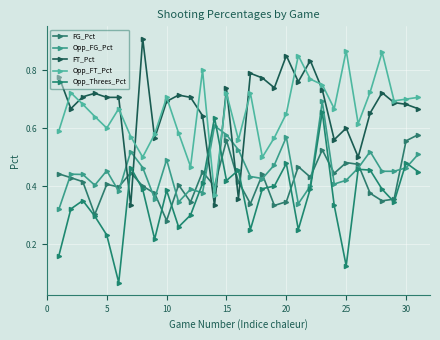

Which series has the largest total across all categories?

FT_Pct